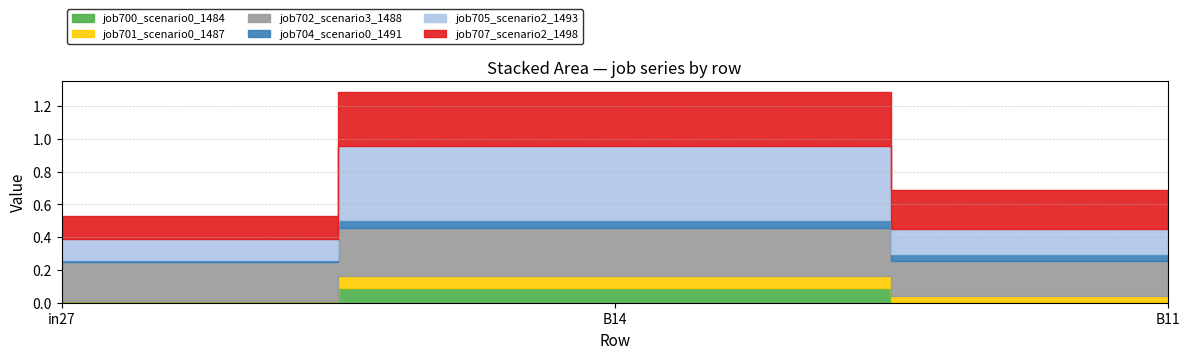

How many data points does each series have?

3